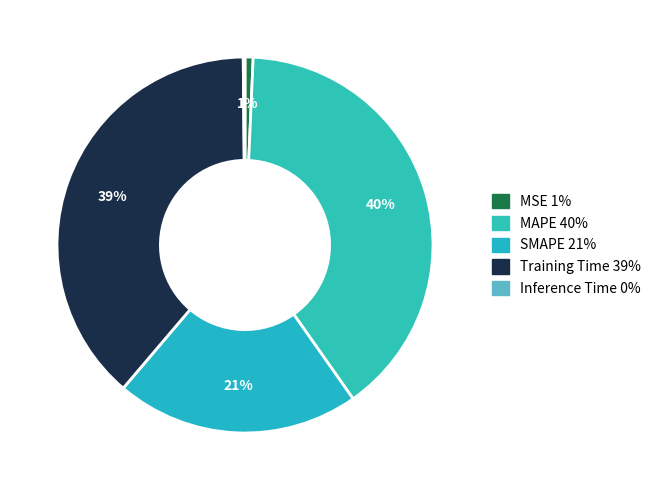

Count the number of slices in the pie.

5